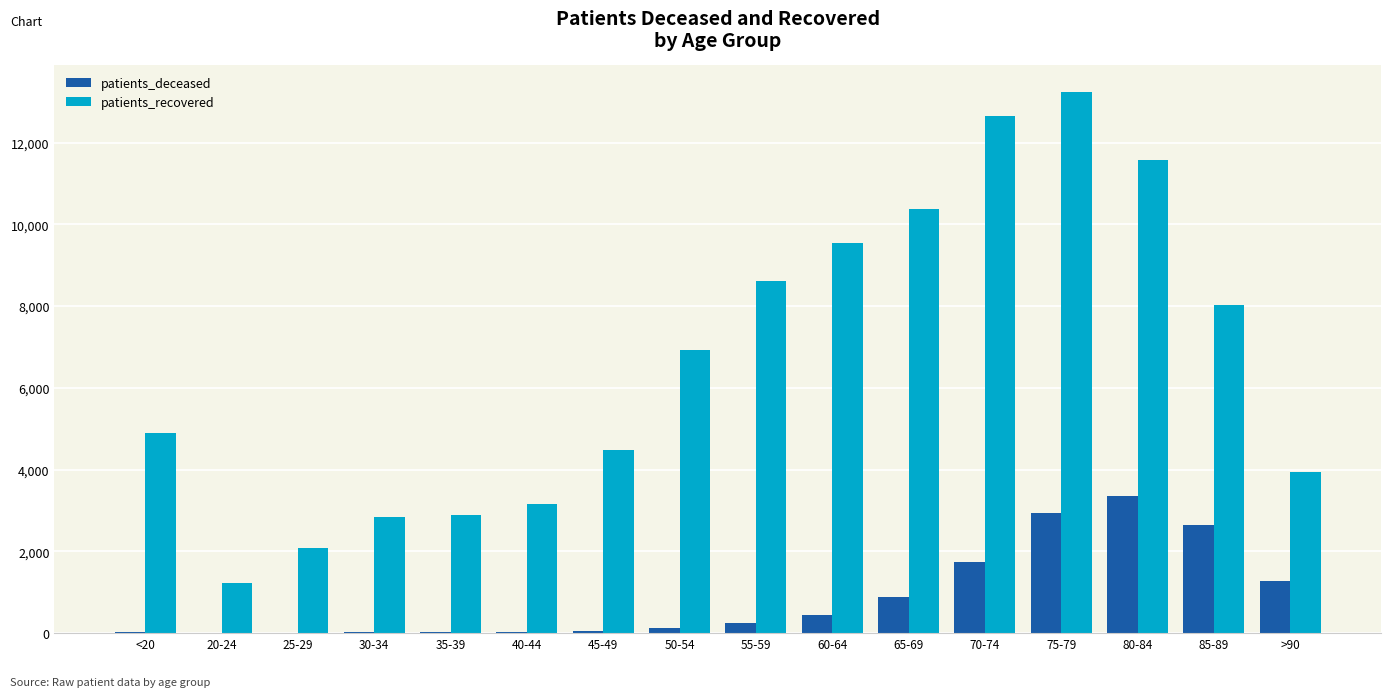

Which series changed the most between 50-54 and >90?

patients_recovered